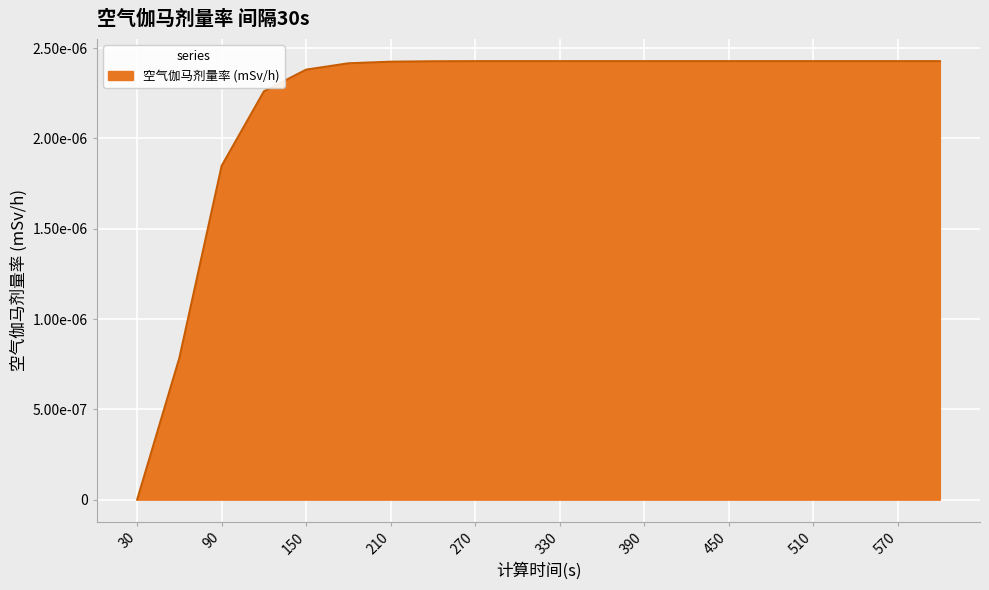

Does the chart have visible grid lines?

Yes